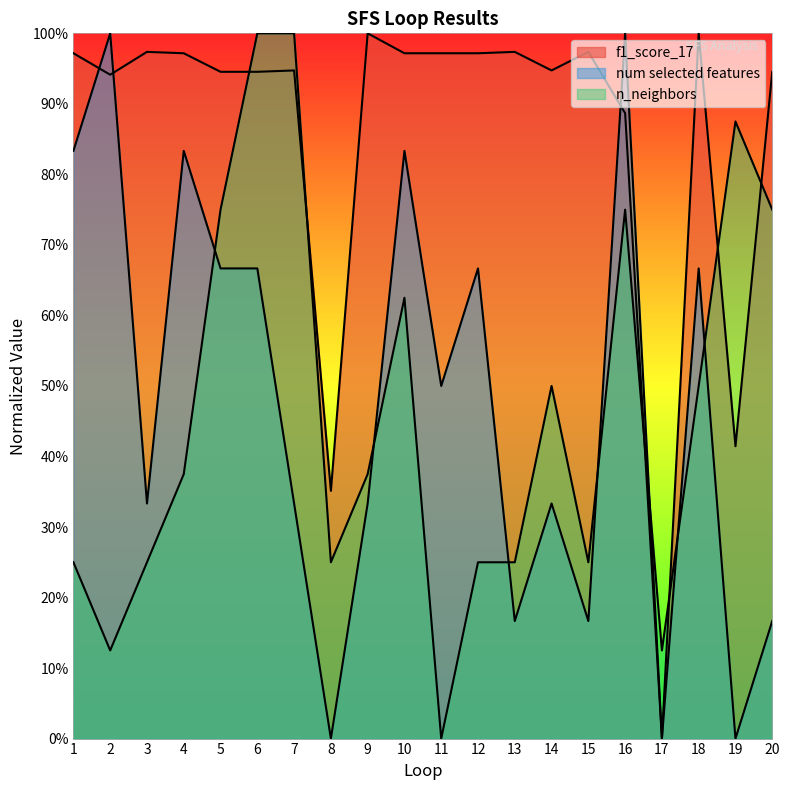

Reading left to right, transcribe all the data shown in this chart.

f1_score_17: 1=1.0	2=0.9	3=1.0	4=1.0	5=0.9	6=0.9	7=0.9	8=0.4	9=1.0	10=1.0	11=1.0	12=1.0	13=1.0	14=0.9	15=1.0	16=0.9	17=0.0	18=1.0	19=0.4	20=0.9
num selected features: 1=0.8	2=1.0	3=0.3	4=0.8	5=0.7	6=0.7	7=0.3	8=0.0	9=0.3	10=0.8	11=0.5	12=0.7	13=0.2	14=0.3	15=0.2	16=1.0	17=0.0	18=0.7	19=0.0	20=0.2
n_neighbors: 1=0.2	2=0.1	3=0.2	4=0.4	5=0.8	6=1.0	7=1.0	8=0.2	9=0.4	10=0.6	11=0.0	12=0.2	13=0.2	14=0.5	15=0.2	16=0.8	17=0.1	18=0.5	19=0.9	20=0.8